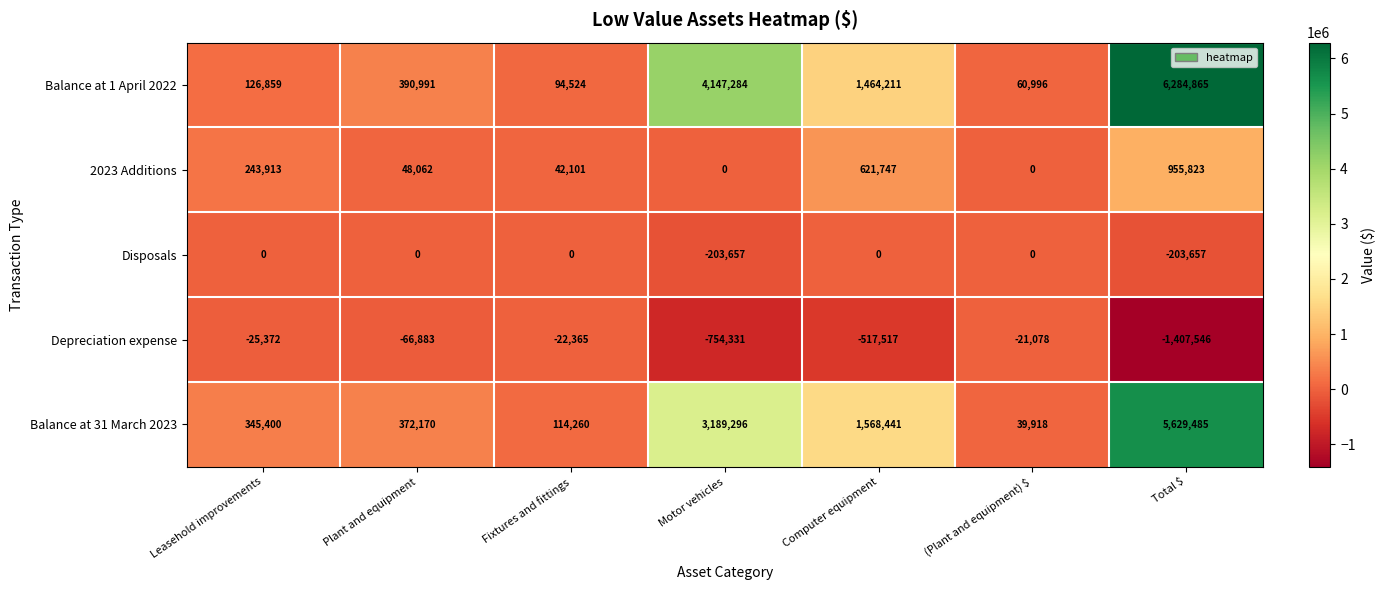

How many categories are shown in the chart?

7